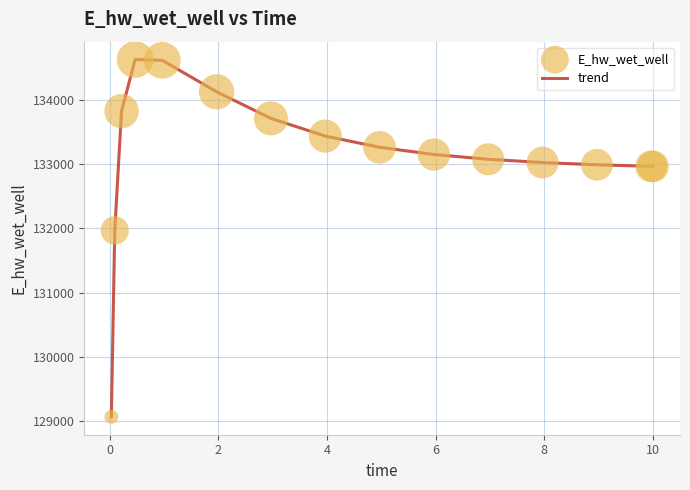

What is the smallest value displayed?

129068.7